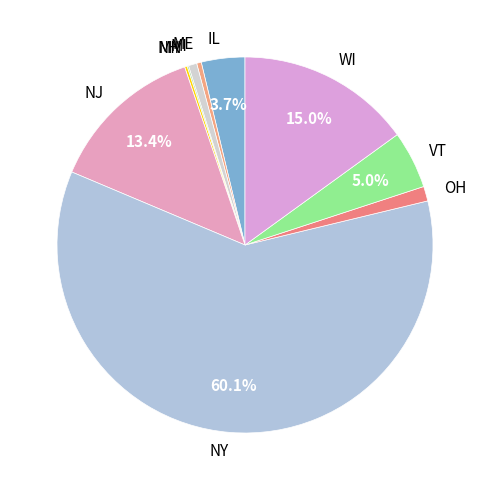

True or false: ME accounts for 14% of the total.

False